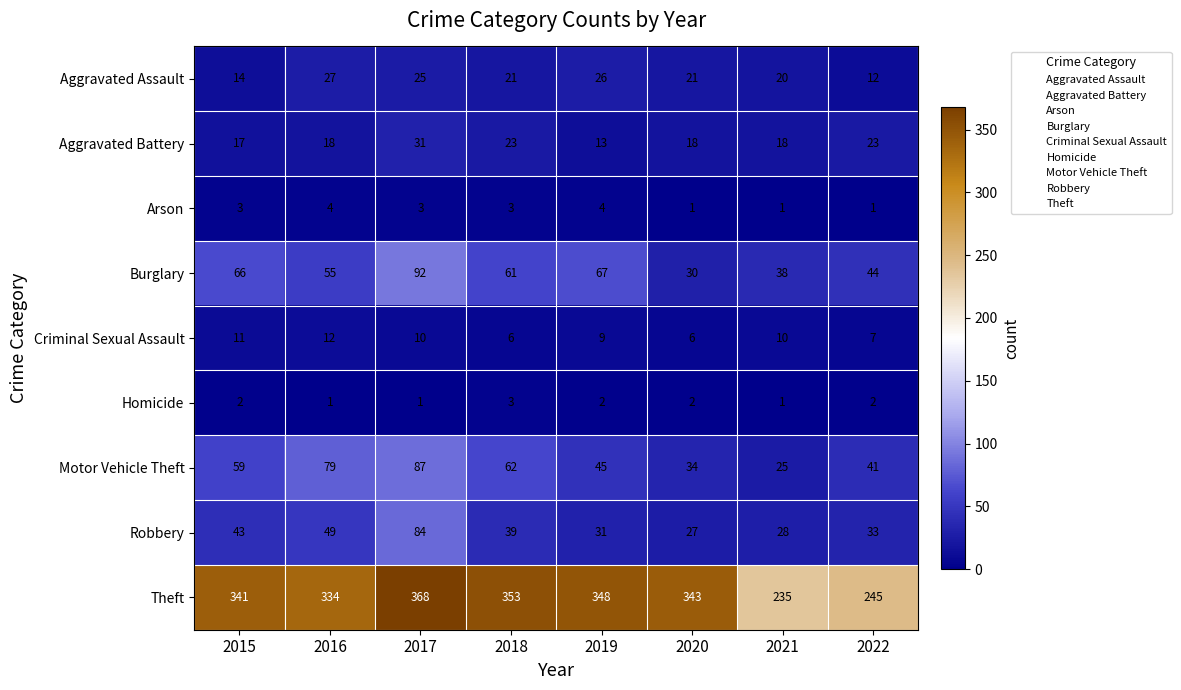

What is the average value of the Burglary series?

57